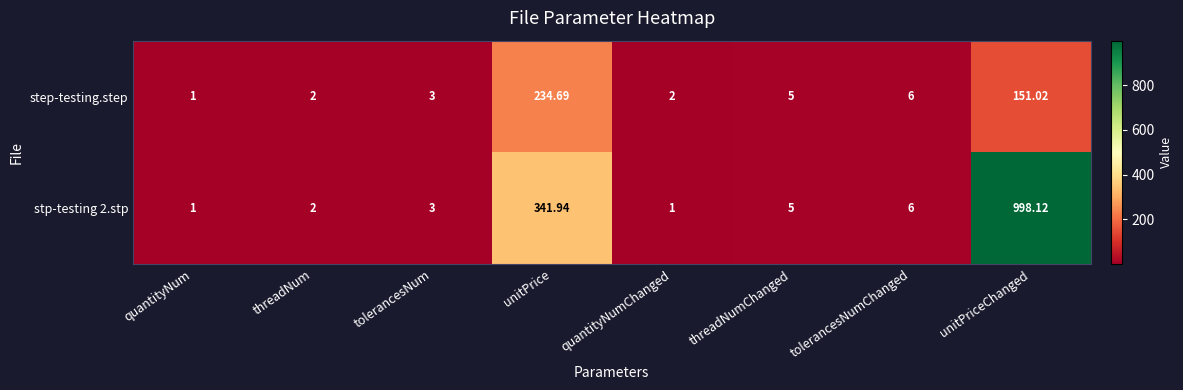

How many values in the step-testing.step series are below 5?

4